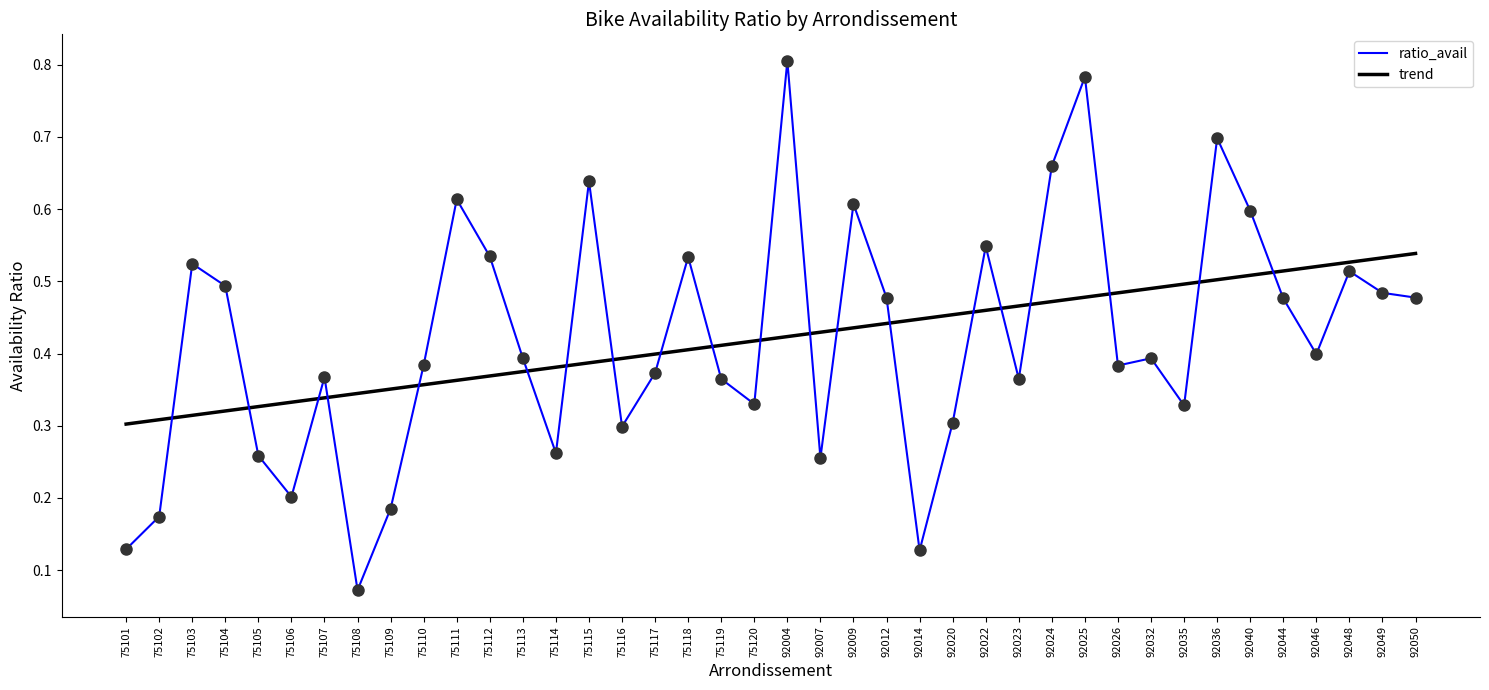

At which category is the sum across all series the highest?

92025